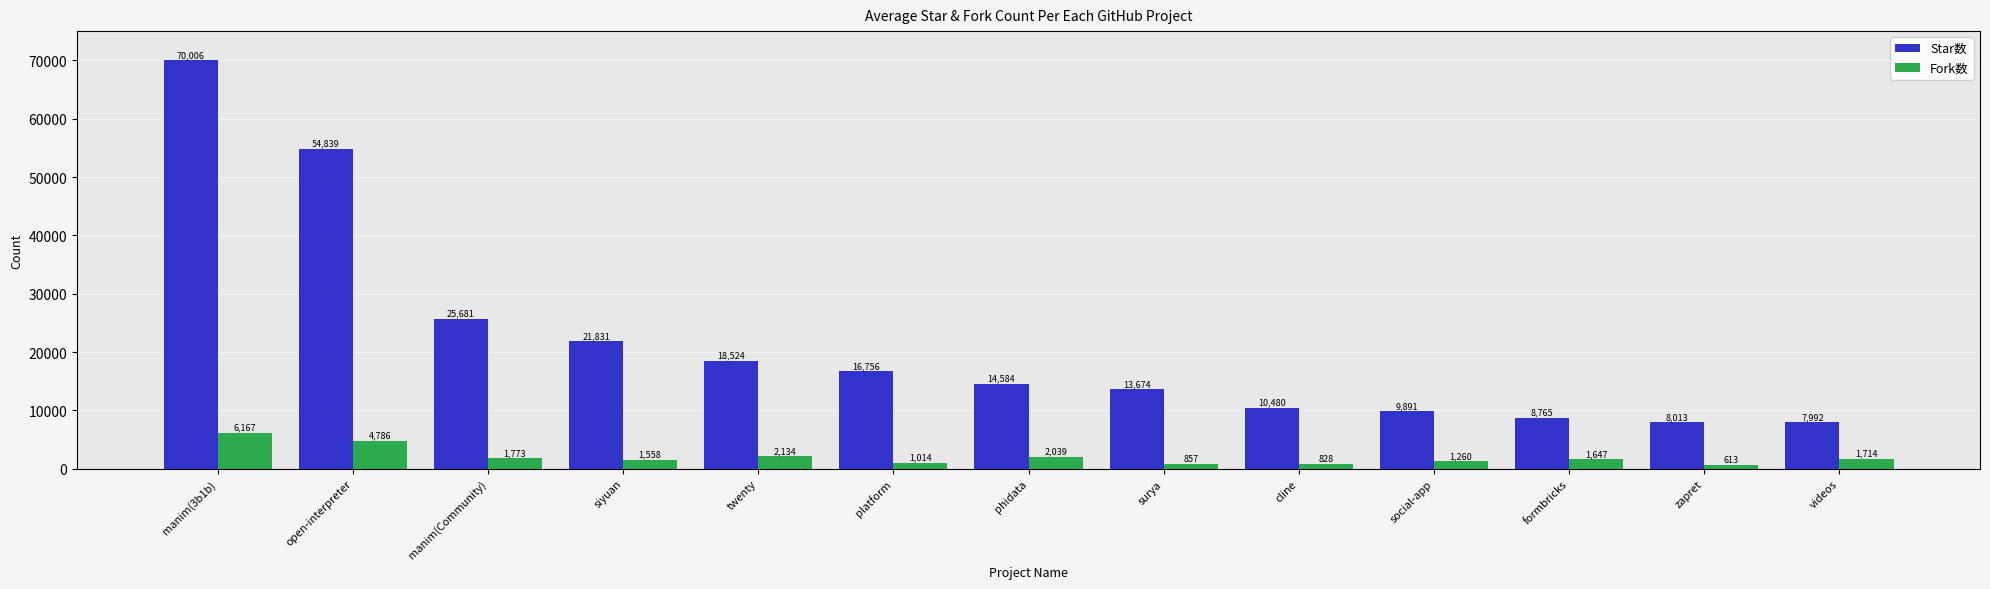

What are all the series names shown in the legend?

Star数, Fork数